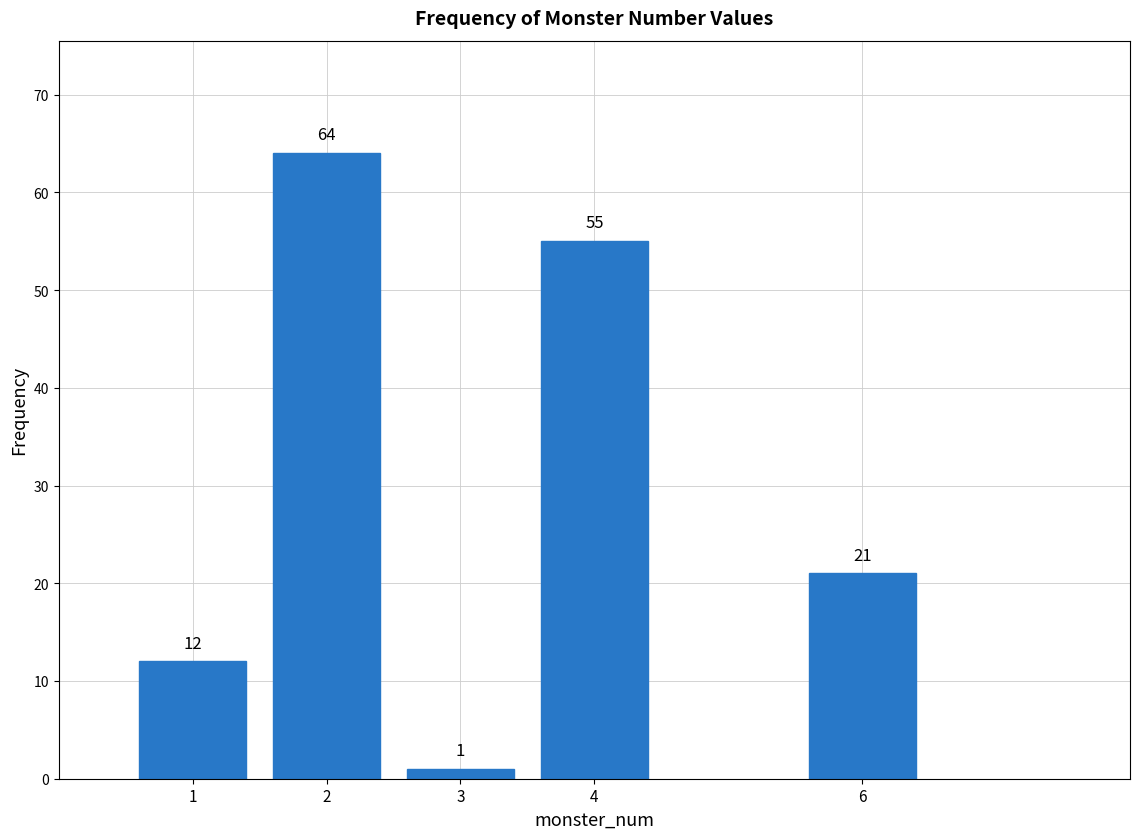

Reading right to left, what are all the values shown in this chart?

21	55	1	64	12